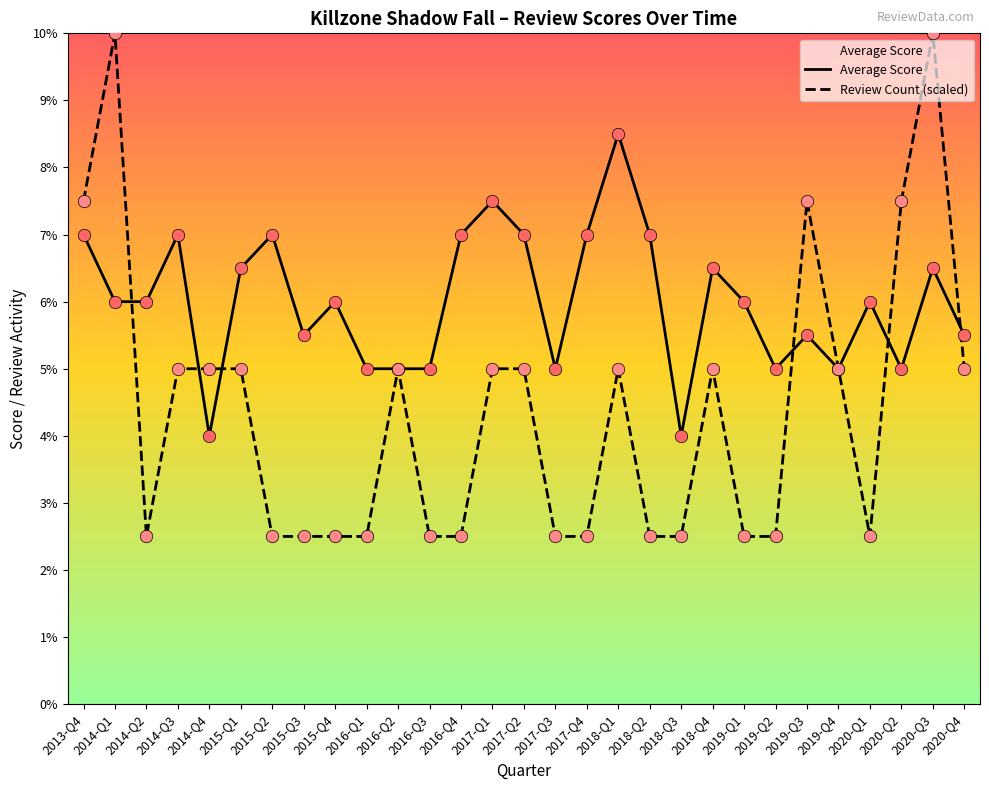

Which series has the largest range (max minus min)?

Review Count (scaled)